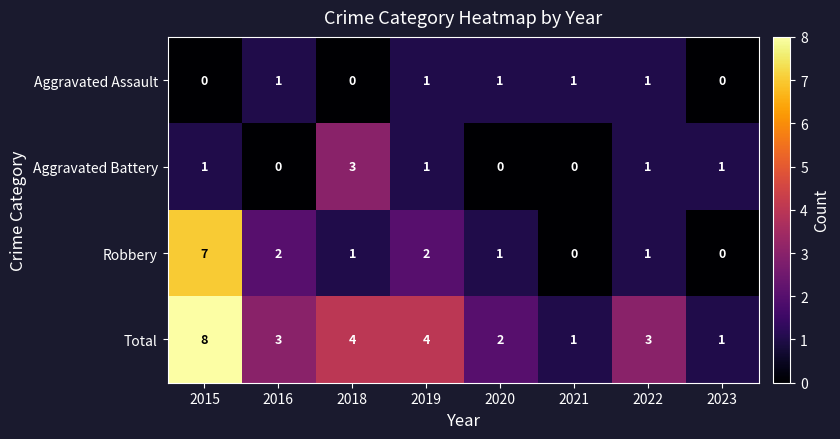

True or false: Robbery has a value of 2 at 2019.

True